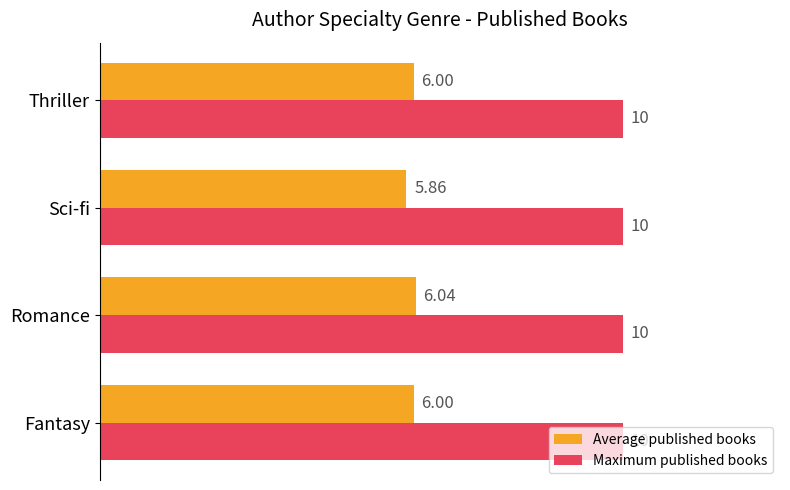

What are all the series names shown in the legend?

Average published books, Maximum published books